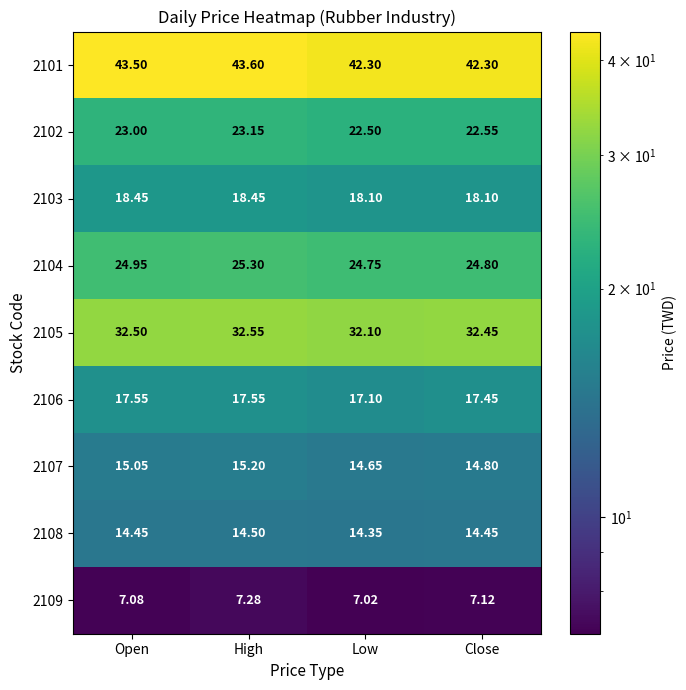

At which label does 2102 reach its peak?

High